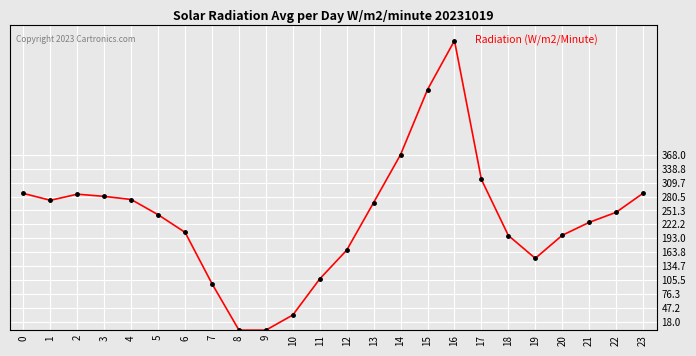

Count the number of categories in the chart.

24